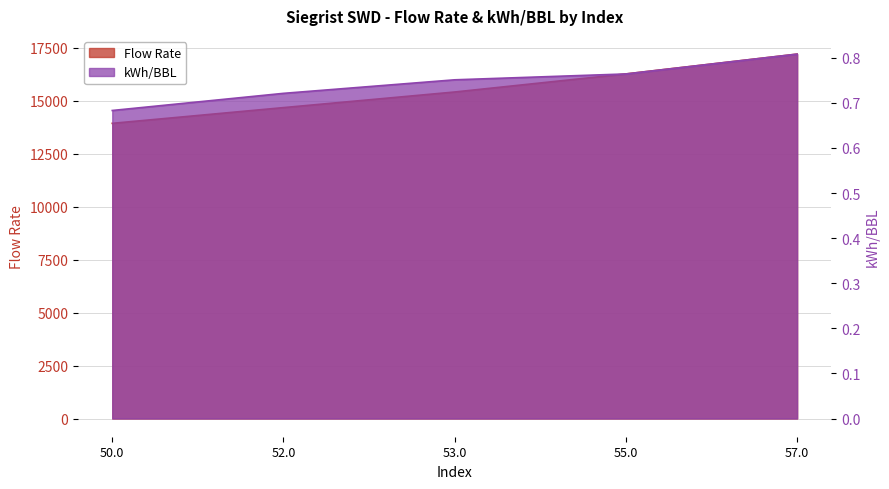

What position from the left is 50.0?

1